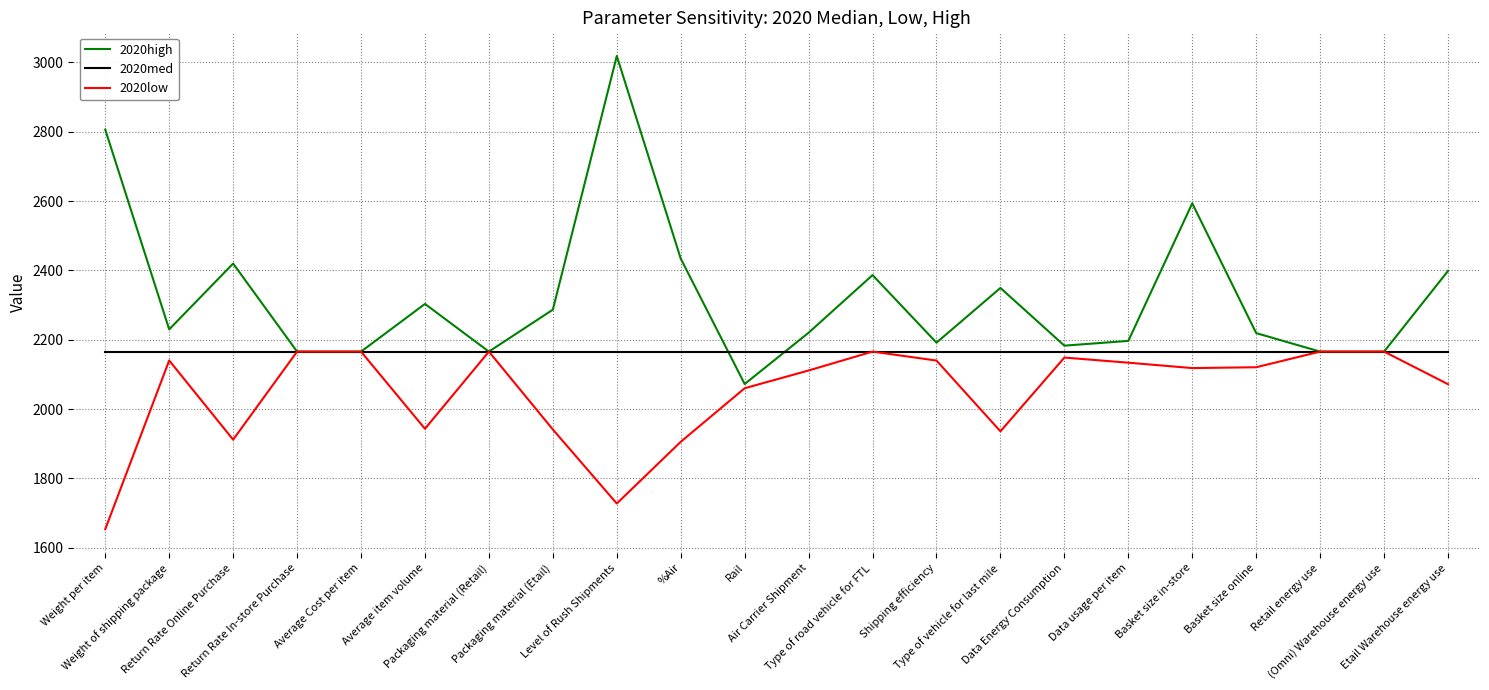

Which series has the widest spread of values?

2020high